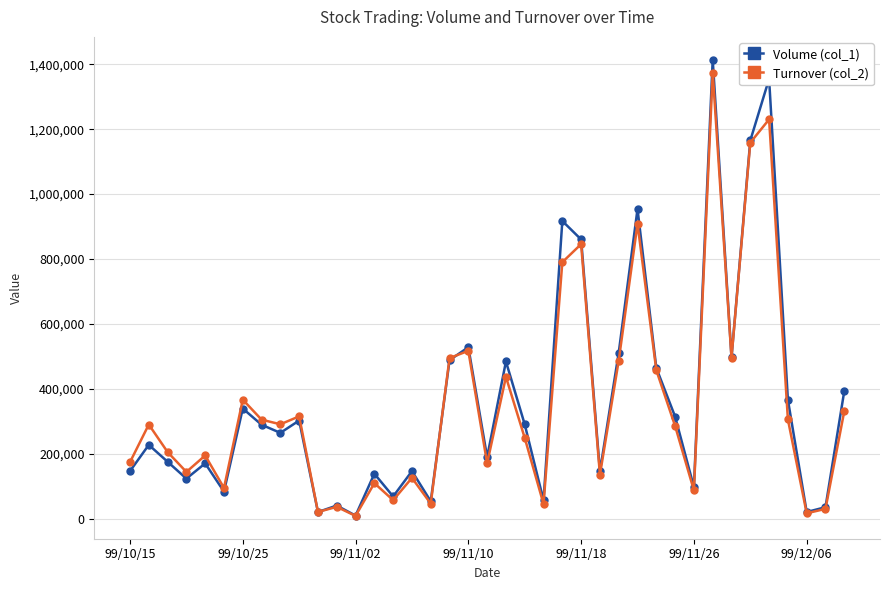

True or false: Turnover (col_2) has more than 1 interior local peaks.

True